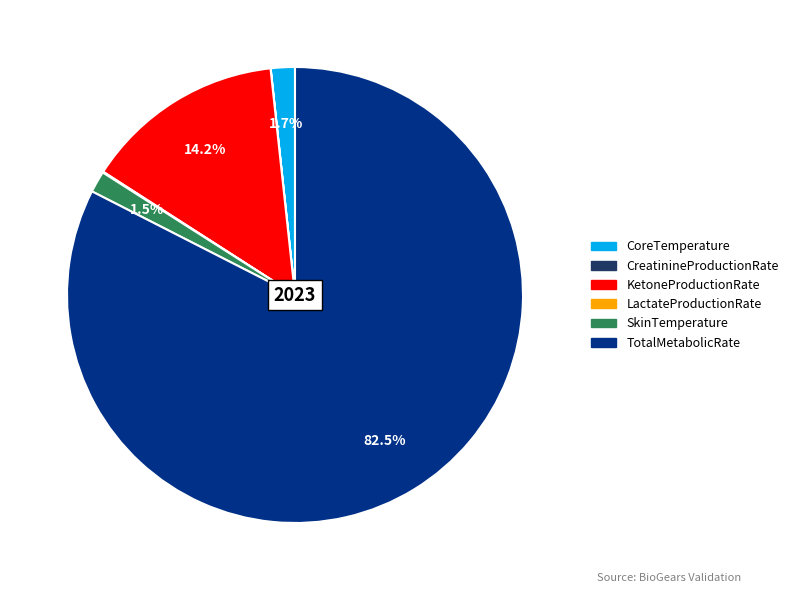

Which slice is the largest?

TotalMetabolicRate